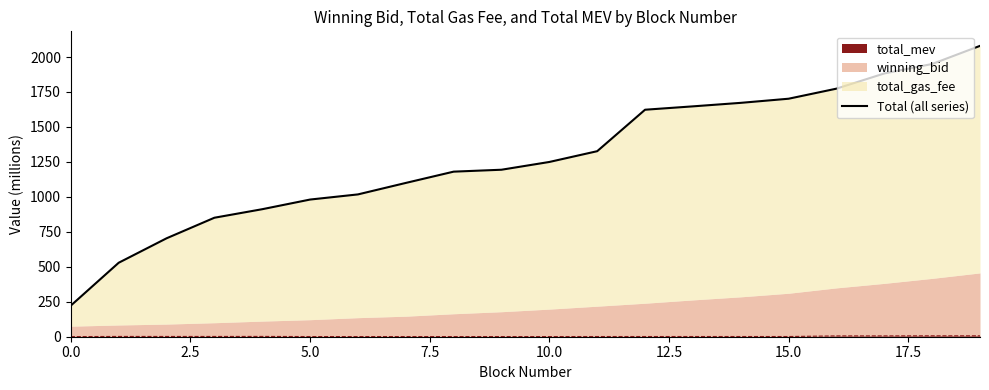

What is the label of the 3rd point from the right?

17